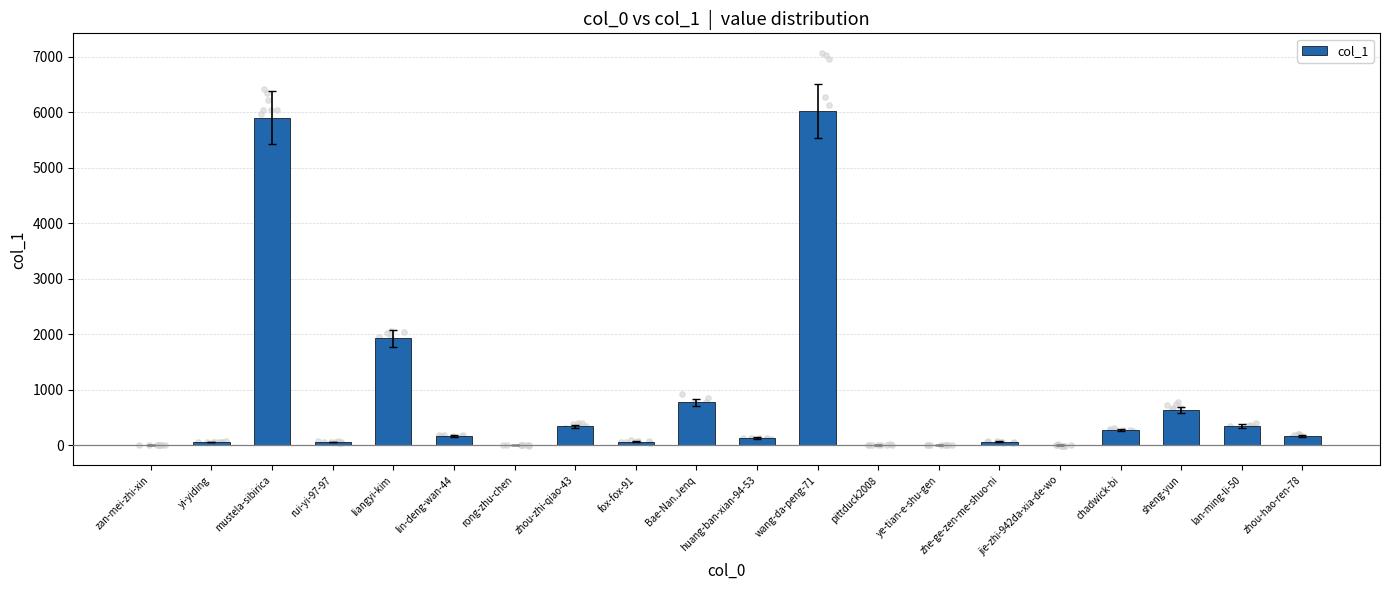

What is the change in value from wang-da-peng-71 to sheng-yun?

-5385